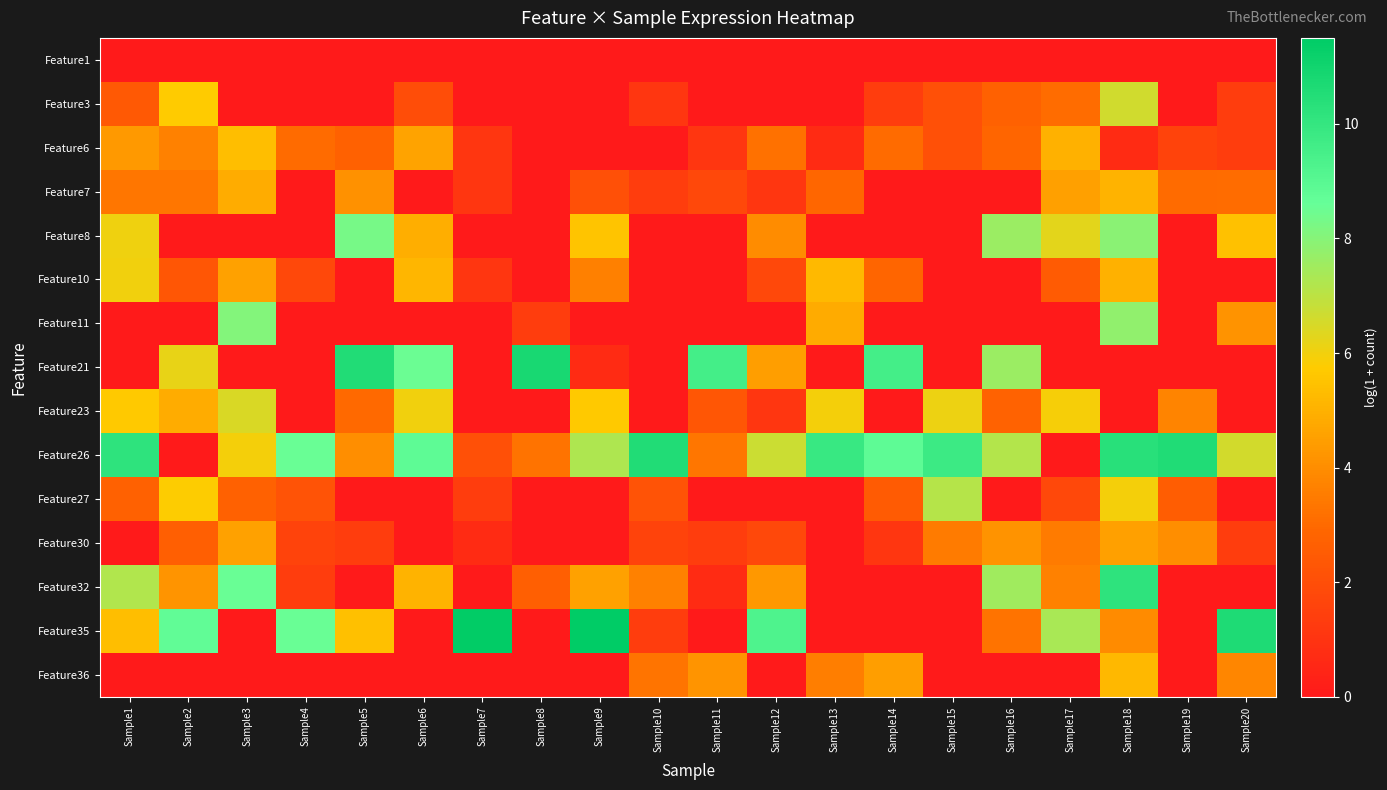

Reading right to left, transcribe all the data shown in this chart.

Feature1: Sample20=0.0	Sample19=0.0	Sample18=0.0	Sample17=0.0	Sample16=0.0	Sample15=0.0	Sample14=0.0	Sample13=0.0	Sample12=0.0	Sample11=0.0	Sample10=0.0	Sample9=0.0	Sample8=0.0	Sample7=0.0	Sample6=0.0	Sample5=0.0	Sample4=0.0	Sample3=0.0	Sample2=0.0	Sample1=0.0
Feature3: Sample20=1.4	Sample19=0.0	Sample18=6.6	Sample17=3.1	Sample16=2.7	Sample15=2.1	Sample14=1.4	Sample13=0.0	Sample12=0.0	Sample11=0.0	Sample10=1.1	Sample9=0.0	Sample8=0.0	Sample7=0.0	Sample6=1.9	Sample5=0.0	Sample4=0.0	Sample3=0.0	Sample2=5.7	Sample1=2.4
Feature6: Sample20=1.4	Sample19=1.6	Sample18=0.7	Sample17=5.0	Sample16=2.8	Sample15=2.1	Sample14=3.0	Sample13=0.7	Sample12=3.2	Sample11=1.1	Sample10=0.0	Sample9=0.0	Sample8=0.0	Sample7=1.1	Sample6=4.6	Sample5=2.7	Sample4=3.0	Sample3=5.3	Sample2=3.7	Sample1=4.3
Feature7: Sample20=3.1	Sample19=3.0	Sample18=5.0	Sample17=4.5	Sample16=0.0	Sample15=0.0	Sample14=0.0	Sample13=2.9	Sample12=1.1	Sample11=1.8	Sample10=1.4	Sample9=2.1	Sample8=0.0	Sample7=1.1	Sample6=0.0	Sample5=4.1	Sample4=0.0	Sample3=4.9	Sample2=3.3	Sample1=3.4
Feature8: Sample20=5.5	Sample19=0.0	Sample18=7.9	Sample17=6.3	Sample16=7.6	Sample15=0.0	Sample14=0.0	Sample13=0.0	Sample12=4.0	Sample11=0.0	Sample10=0.0	Sample9=5.5	Sample8=0.0	Sample7=0.0	Sample6=4.9	Sample5=8.3	Sample4=0.0	Sample3=0.0	Sample2=0.0	Sample1=6.0
Feature10: Sample20=0.0	Sample19=0.0	Sample18=5.0	Sample17=2.5	Sample16=0.0	Sample15=0.0	Sample14=2.8	Sample13=5.2	Sample12=1.8	Sample11=0.0	Sample10=0.0	Sample9=3.6	Sample8=0.0	Sample7=1.1	Sample6=5.2	Sample5=0.0	Sample4=1.8	Sample3=4.6	Sample2=2.3	Sample1=6.0
Feature11: Sample20=4.2	Sample19=0.0	Sample18=7.8	Sample17=0.0	Sample16=0.0	Sample15=0.0	Sample14=0.0	Sample13=4.8	Sample12=0.0	Sample11=0.0	Sample10=0.0	Sample9=0.0	Sample8=1.4	Sample7=0.0	Sample6=0.0	Sample5=0.0	Sample4=0.0	Sample3=8.0	Sample2=0.0	Sample1=0.0
Feature21: Sample20=0.0	Sample19=0.0	Sample18=0.0	Sample17=0.0	Sample16=7.6	Sample15=0.0	Sample14=9.5	Sample13=0.0	Sample12=4.5	Sample11=9.6	Sample10=0.0	Sample9=0.7	Sample8=10.8	Sample7=0.0	Sample6=8.5	Sample5=10.5	Sample4=0.0	Sample3=0.0	Sample2=6.2	Sample1=0.0
Feature23: Sample20=0.0	Sample19=3.8	Sample18=0.0	Sample17=5.9	Sample16=2.8	Sample15=6.1	Sample14=0.0	Sample13=6.0	Sample12=1.1	Sample11=2.3	Sample10=0.0	Sample9=5.7	Sample8=0.0	Sample7=0.0	Sample6=6.0	Sample5=3.0	Sample4=0.0	Sample3=6.4	Sample2=4.9	Sample1=5.7
Feature26: Sample20=6.6	Sample19=10.6	Sample18=10.4	Sample17=0.0	Sample16=7.1	Sample15=9.8	Sample14=8.8	Sample13=9.9	Sample12=6.7	Sample11=3.3	Sample10=10.5	Sample9=7.3	Sample8=3.3	Sample7=2.1	Sample6=8.8	Sample5=4.0	Sample4=8.6	Sample3=6.0	Sample2=0.0	Sample1=10.2
Feature27: Sample20=0.0	Sample19=2.6	Sample18=6.0	Sample17=1.8	Sample16=0.0	Sample15=7.1	Sample14=2.5	Sample13=0.0	Sample12=0.0	Sample11=0.0	Sample10=2.2	Sample9=0.0	Sample8=0.0	Sample7=1.4	Sample6=0.0	Sample5=0.0	Sample4=2.2	Sample3=2.7	Sample2=5.8	Sample1=2.7
Feature30: Sample20=1.4	Sample19=4.0	Sample18=4.5	Sample17=3.5	Sample16=4.2	Sample15=3.5	Sample14=1.1	Sample13=0.0	Sample12=1.8	Sample11=1.4	Sample10=1.6	Sample9=0.0	Sample8=0.0	Sample7=0.7	Sample6=0.0	Sample5=1.4	Sample4=1.6	Sample3=4.6	Sample2=2.6	Sample1=0.0
Feature32: Sample20=0.0	Sample19=0.0	Sample18=10.2	Sample17=3.7	Sample16=7.5	Sample15=0.0	Sample14=0.0	Sample13=0.0	Sample12=4.3	Sample11=0.7	Sample10=3.7	Sample9=4.6	Sample8=2.6	Sample7=0.0	Sample6=5.1	Sample5=0.0	Sample4=1.4	Sample3=8.6	Sample2=4.2	Sample1=7.2
Feature35: Sample20=10.6	Sample19=0.0	Sample18=4.0	Sample17=7.4	Sample16=3.3	Sample15=0.0	Sample14=0.0	Sample13=0.0	Sample12=9.3	Sample11=0.0	Sample10=1.4	Sample9=11.5	Sample8=0.0	Sample7=11.4	Sample6=0.0	Sample5=5.4	Sample4=8.6	Sample3=0.0	Sample2=8.7	Sample1=5.4
Feature36: Sample20=3.8	Sample19=0.0	Sample18=5.2	Sample17=0.0	Sample16=0.0	Sample15=0.0	Sample14=4.5	Sample13=3.6	Sample12=0.0	Sample11=4.2	Sample10=3.3	Sample9=0.0	Sample8=0.0	Sample7=0.0	Sample6=0.0	Sample5=0.0	Sample4=0.0	Sample3=0.0	Sample2=0.0	Sample1=0.0